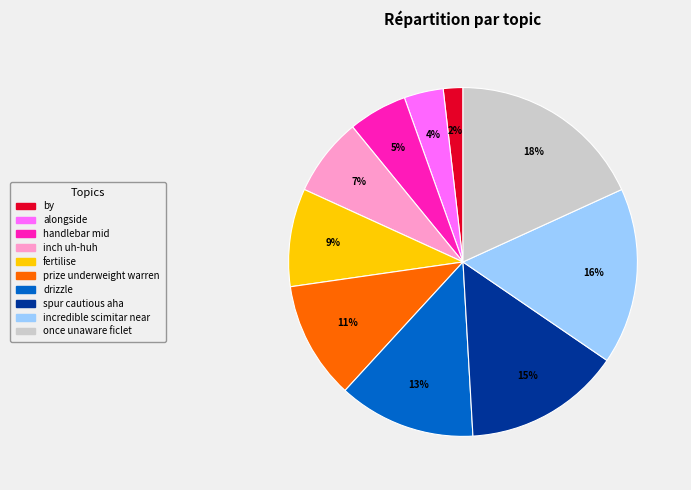

Which category has the biggest portion of the pie?

once unaware ficlet